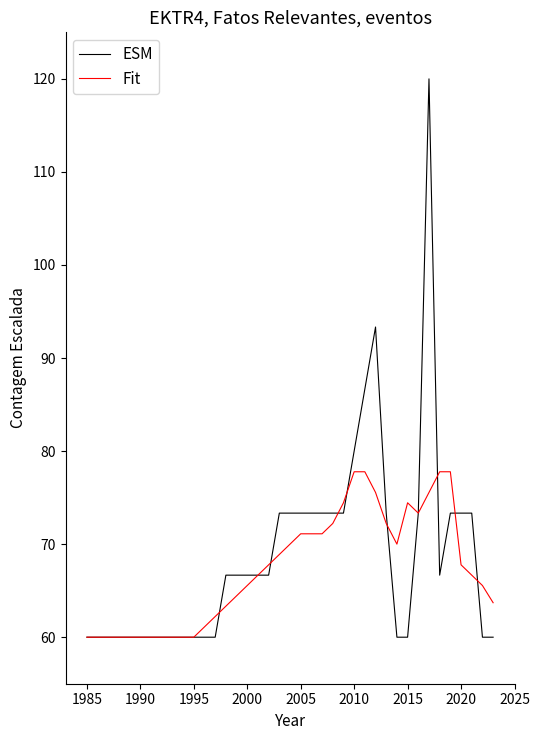

What is the highest value of the Fit series?

77.8